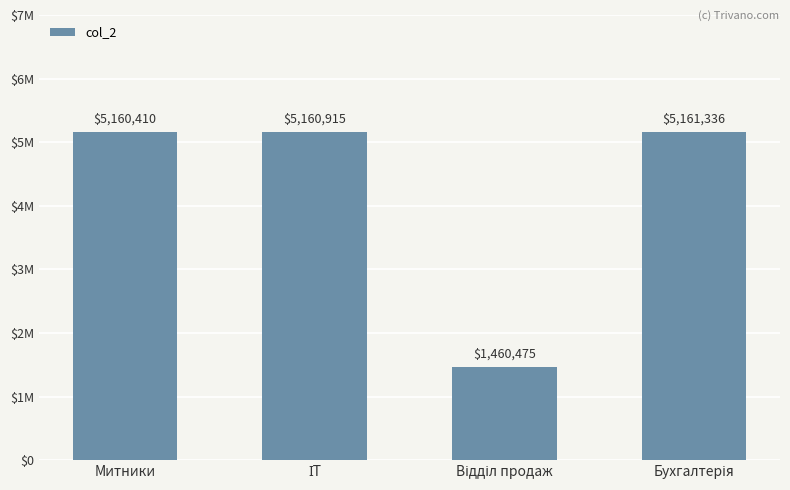

Which label corresponds to the largest value in the chart?

Бухгалтерія